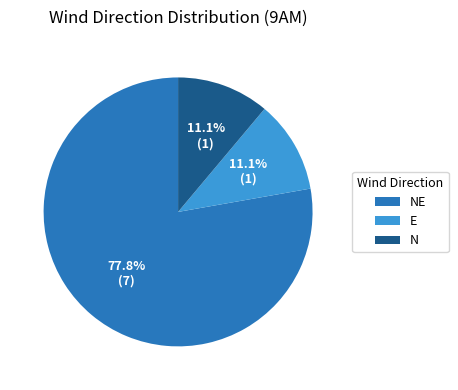

Is there a majority slice in this chart?

Yes